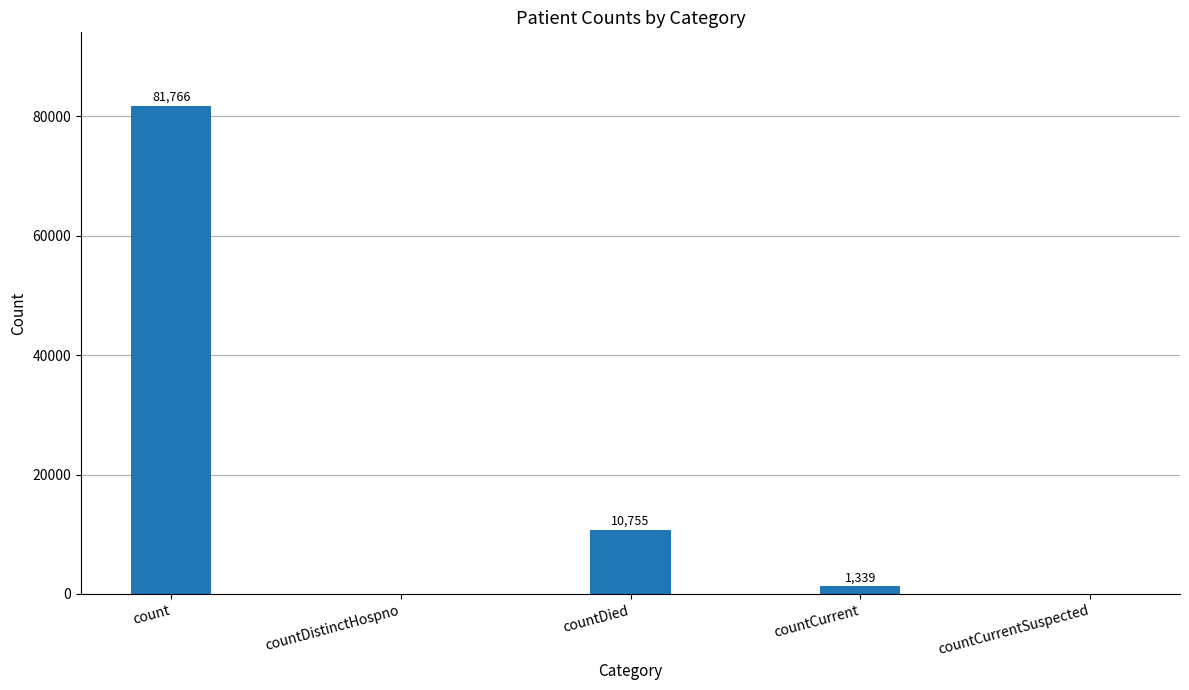

What is the sum of all values?

93860